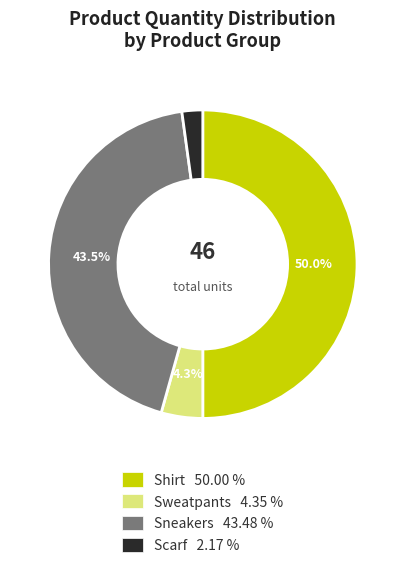

The Sweatpants slice represents 4% of the pie. True or false?

True